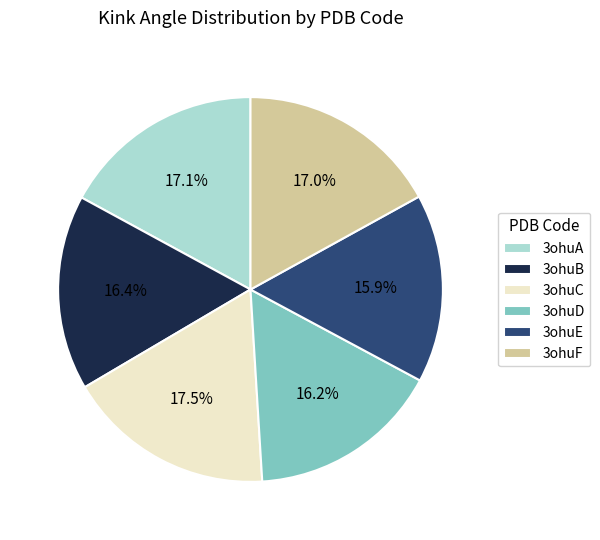

Is it true that 3ohuB is 16% of the pie?

True